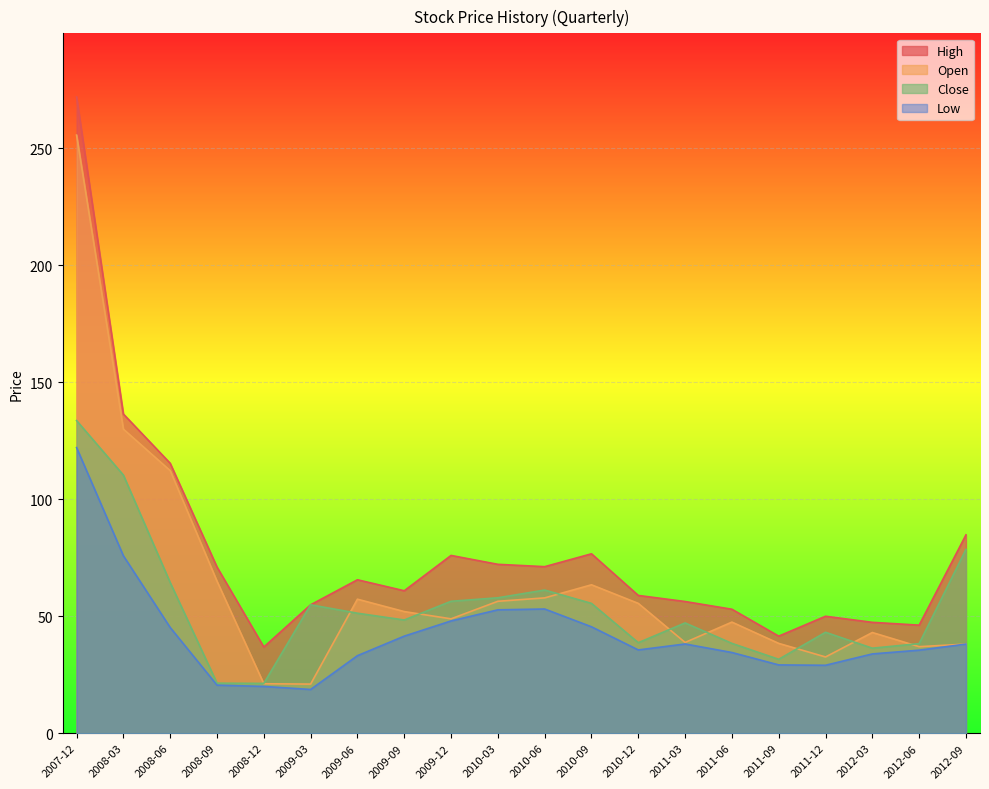

What is the difference between the Open values at 2010-03 and 2010-12?

0.9